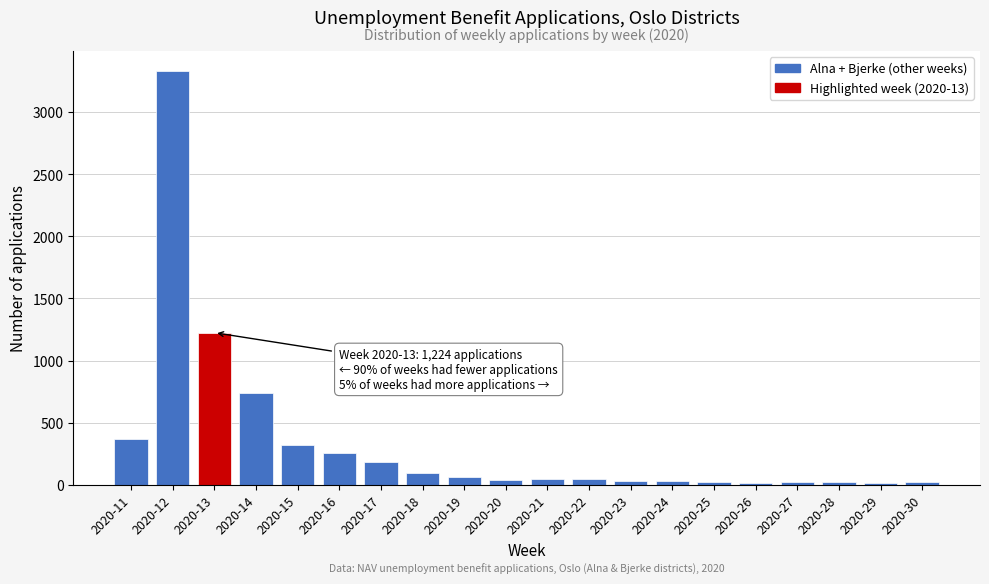

Where is the data nearest to the value 1669?

2020-13